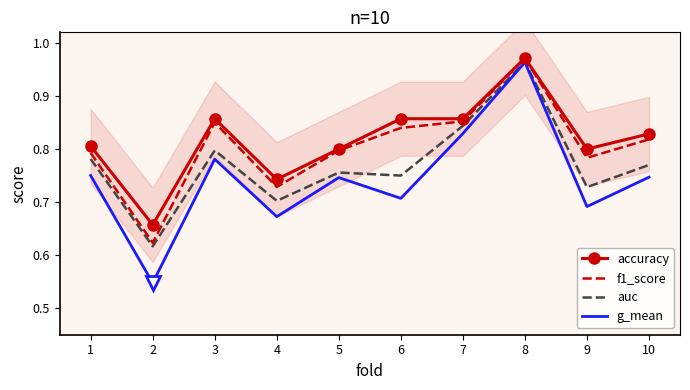

Reading left to right, list all the values displayed in this chart.

accuracy: 0.8	0.7	0.9	0.7	0.8	0.9	0.9	1.0	0.8	0.8
f1_score: 0.8	0.6	0.9	0.7	0.8	0.8	0.9	1.0	0.8	0.8
auc: 0.8	0.6	0.8	0.7	0.8	0.8	0.8	1.0	0.7	0.8
g_mean: 0.8	0.5	0.8	0.7	0.7	0.7	0.8	1.0	0.7	0.7